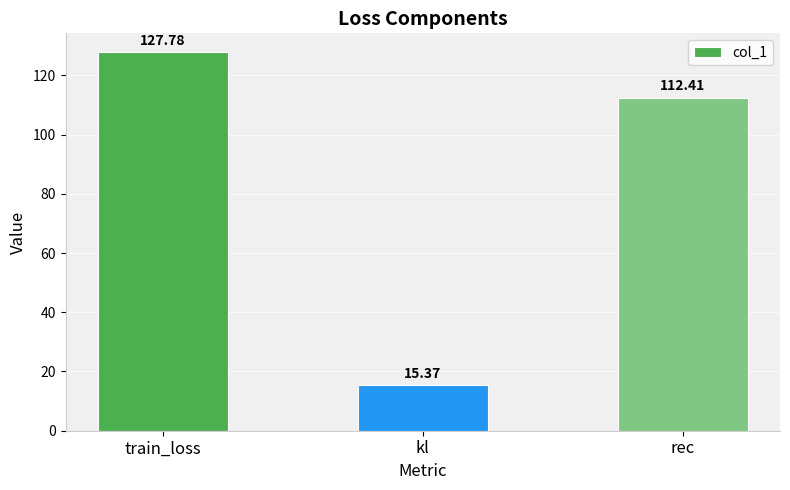

How many data points are above 112?

2